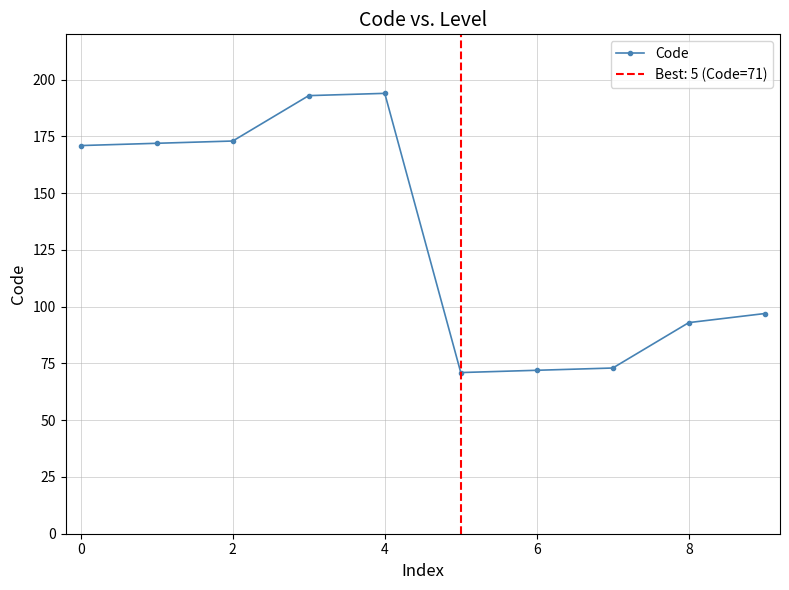

True or false: Code has a value of 47 at 8.

False